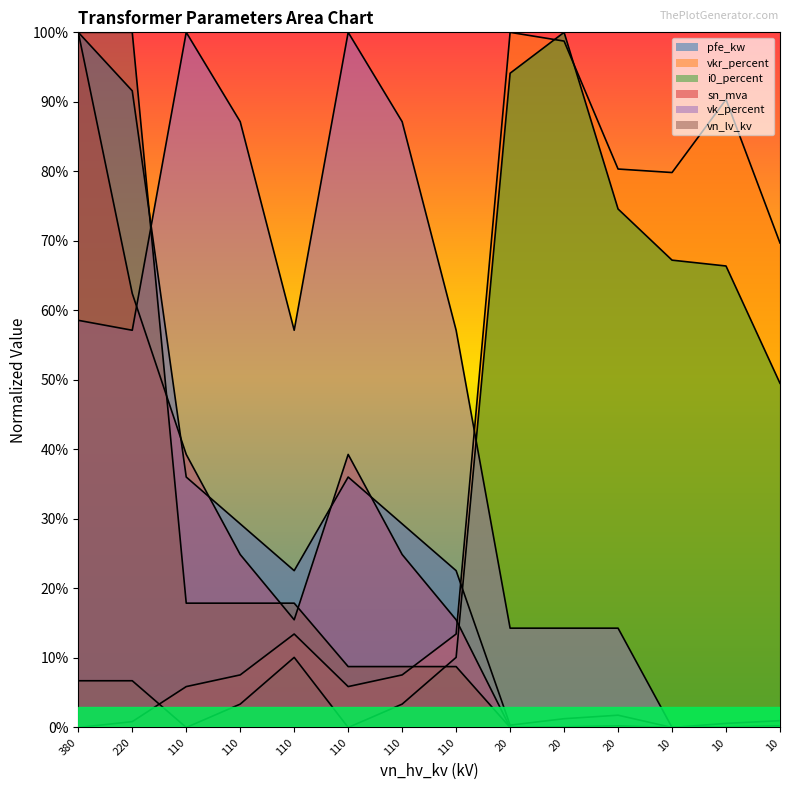

True or false: vkr_percent has a value of 90.3 at 10.

True